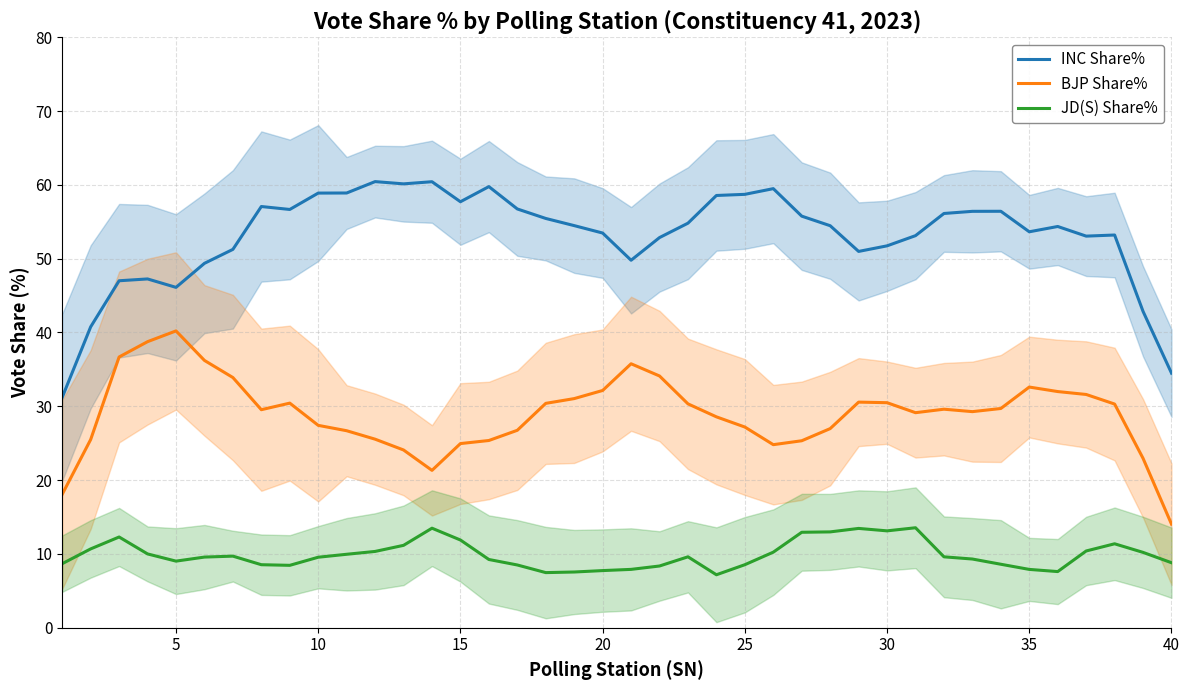

True or false: INC Share% and BJP Share% intersect in this chart.

False